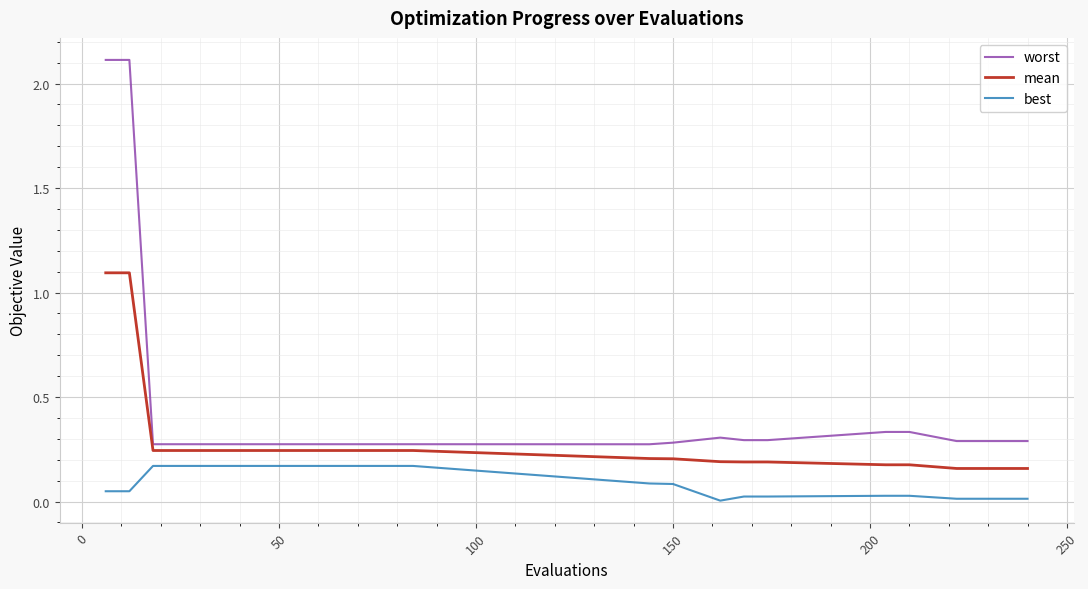

True or false: mean and best intersect in this chart.

False